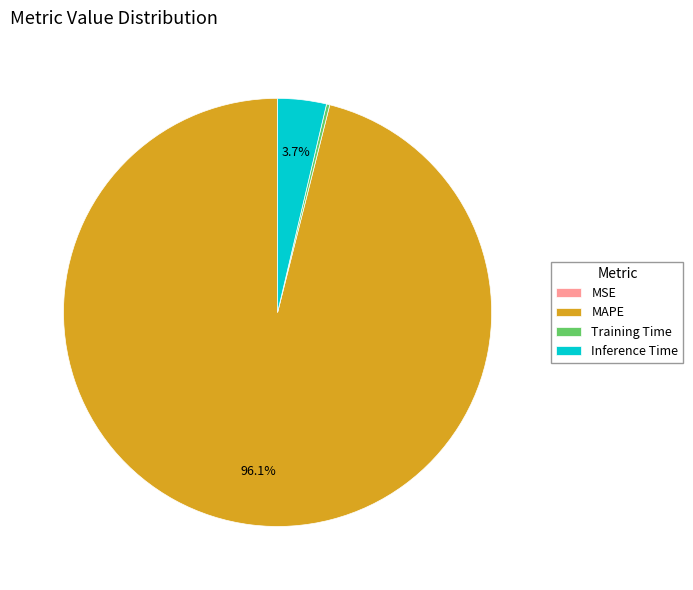

Which has a higher value, MAPE or Inference Time?

MAPE